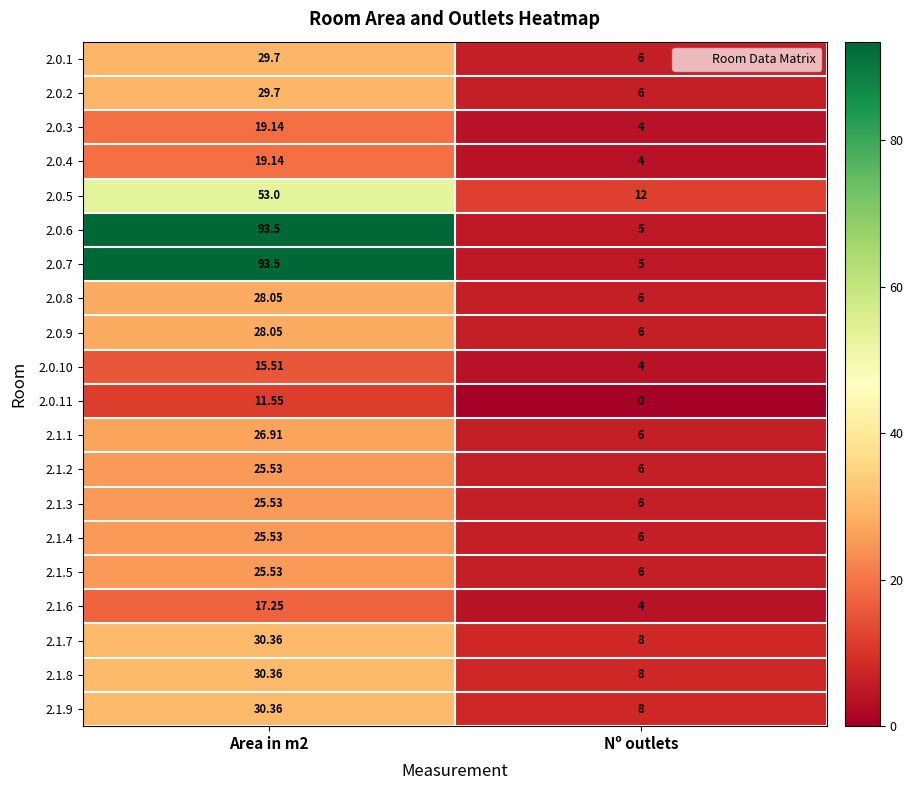

Count the number of categories in the chart.

2